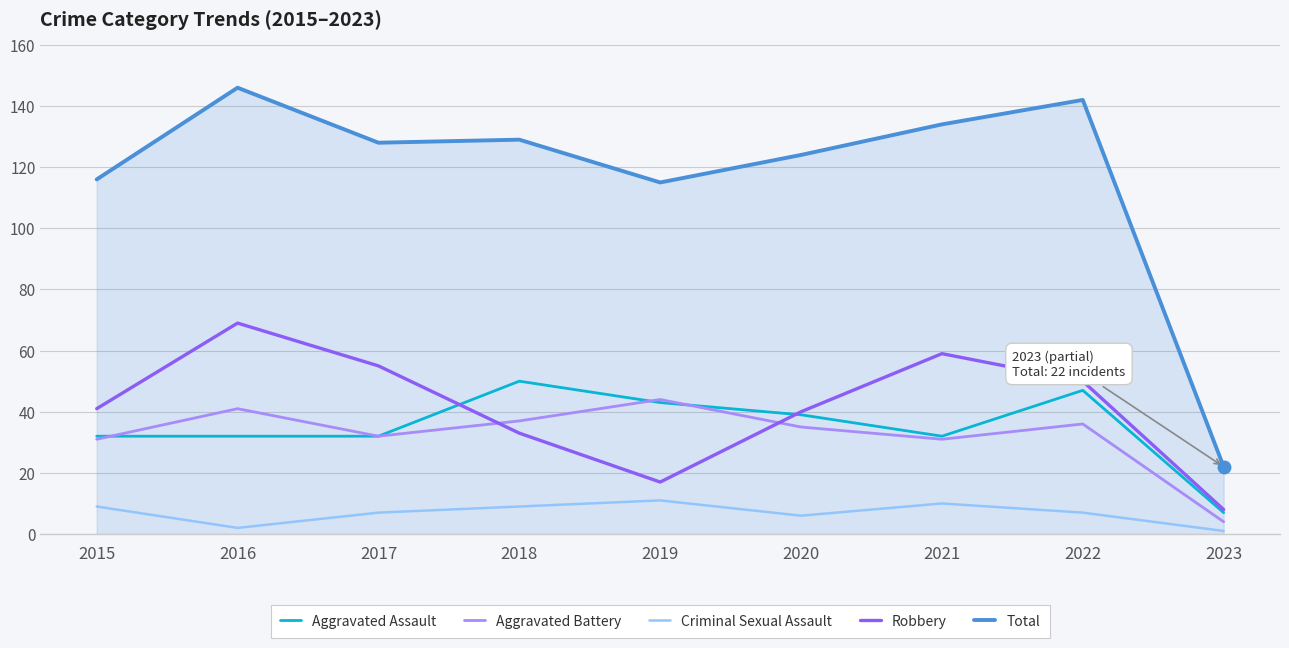

True or false: Robbery has more than 2 interior local peaks.

False